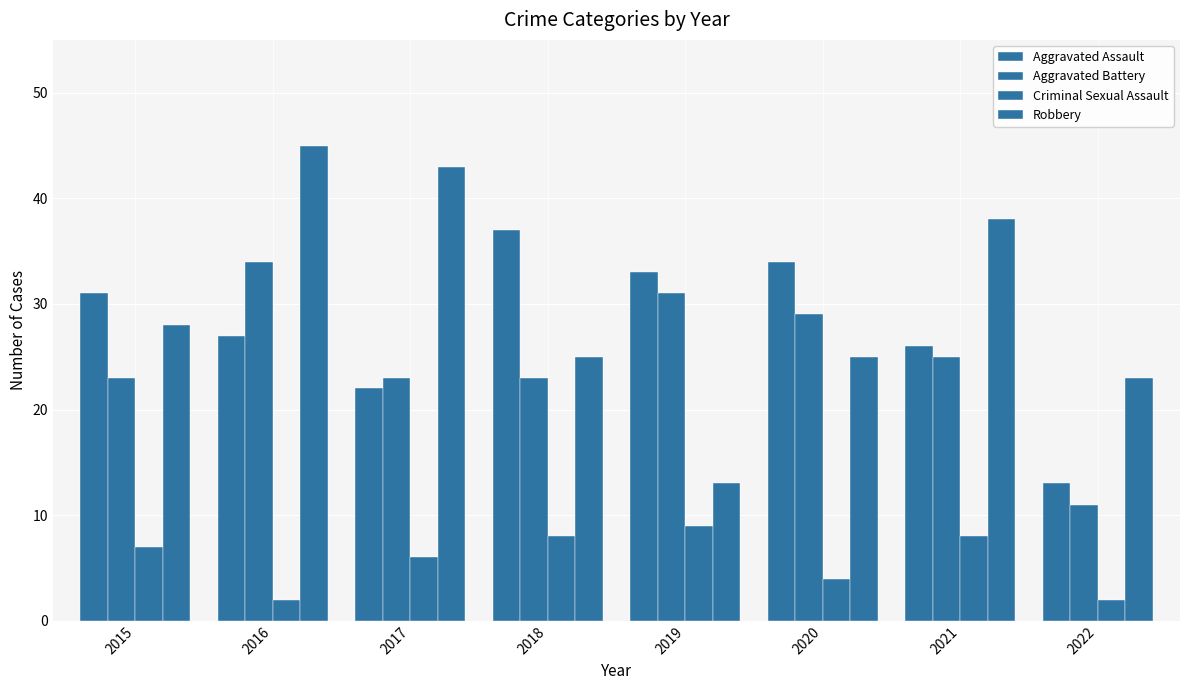

What is the total value across all series at 2021?

97